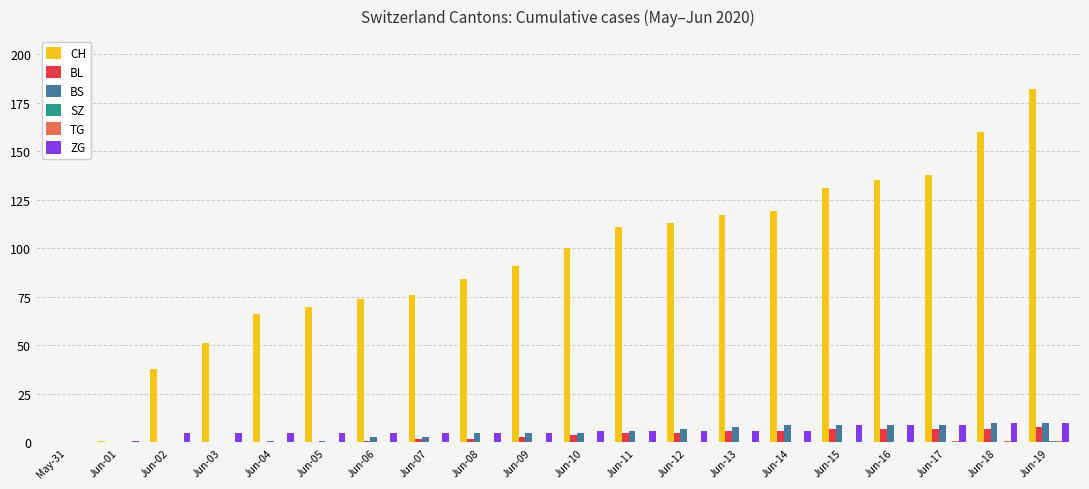

What is the total value across all series at Jun-05?

76